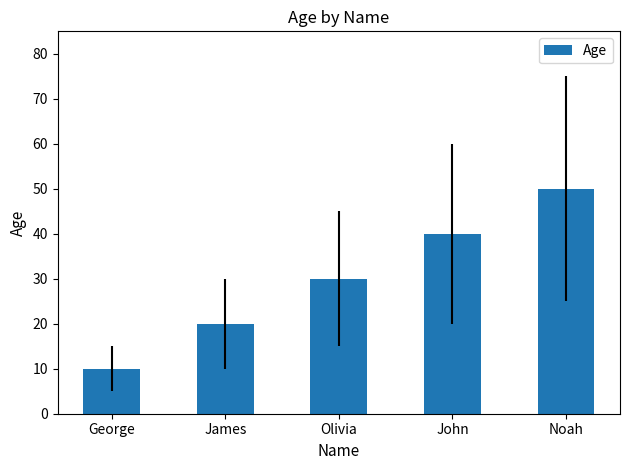

What is the difference between the values at George and James?

10